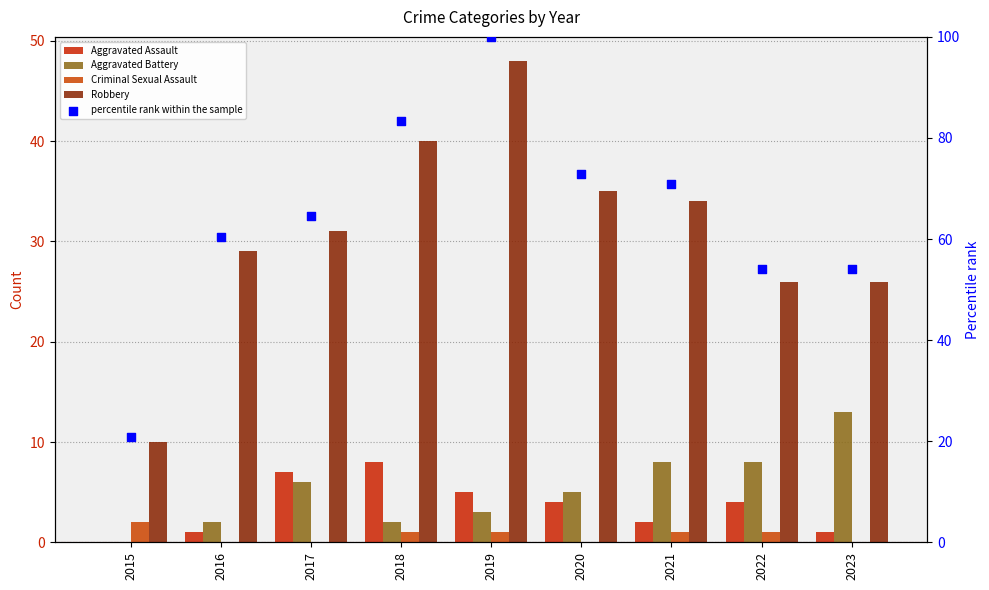

What are all the series names shown in the legend?

Aggravated Assault, Aggravated Battery, Criminal Sexual Assault, Robbery, percentile rank within the sample